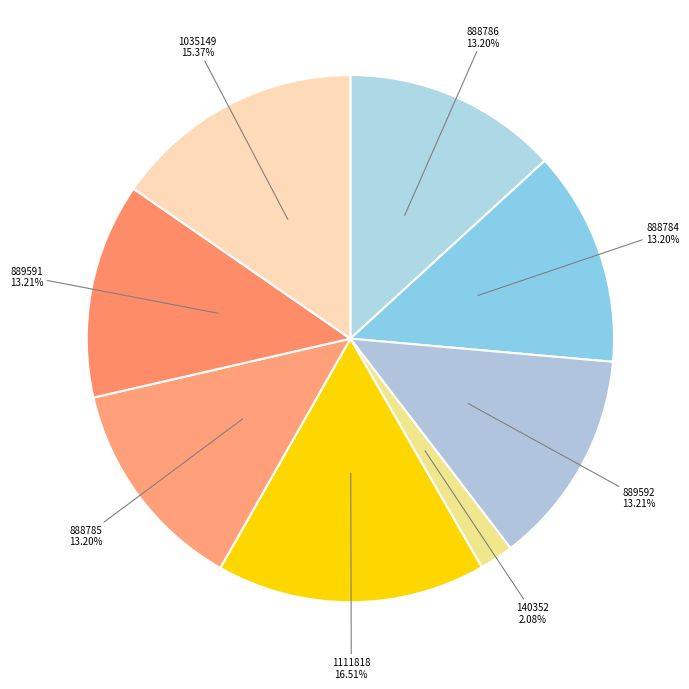

Is it true that 888784 is 13% of the pie?

True